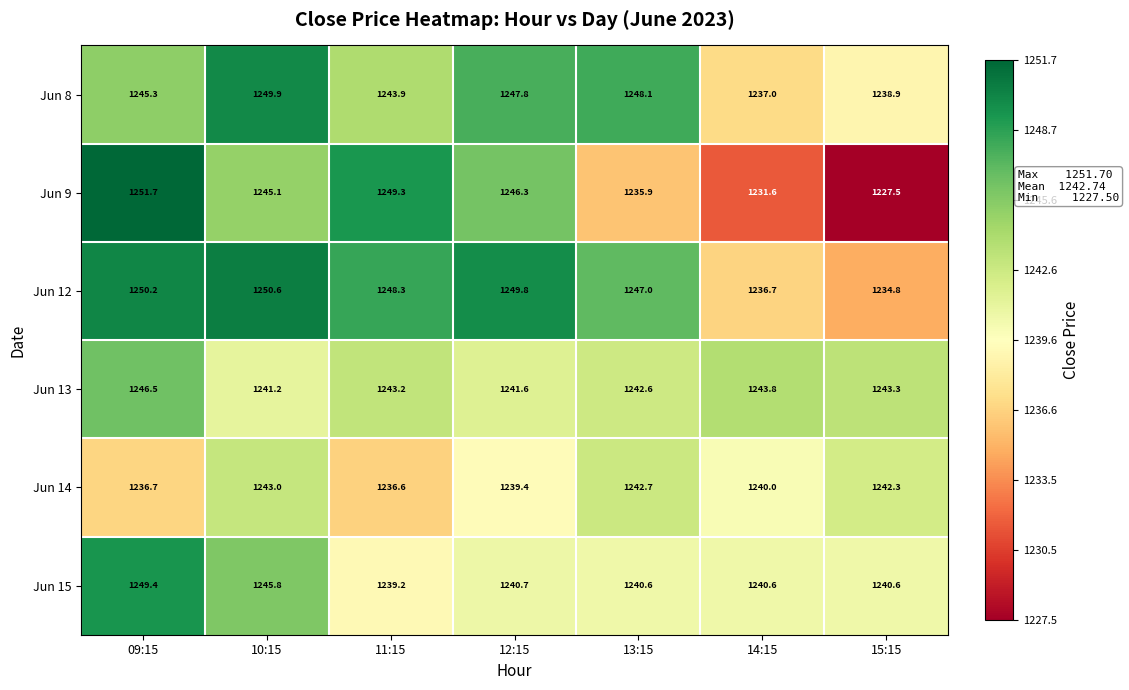

What is the smallest value displayed?

1227.5